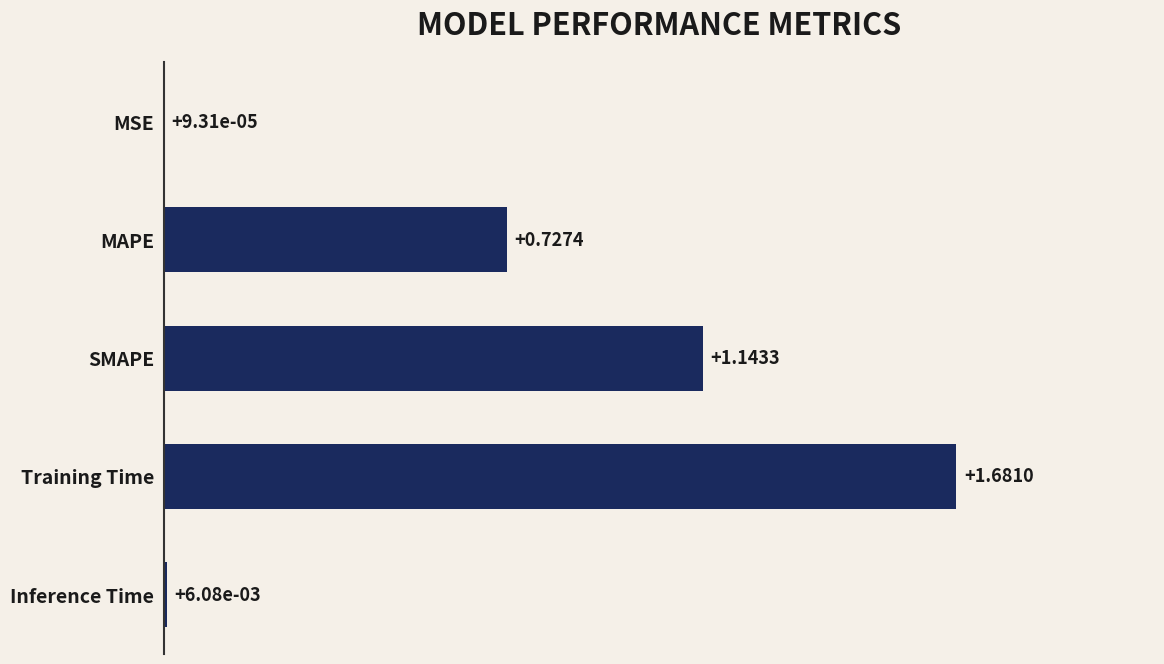

Which label corresponds to the largest value in the chart?

Training Time